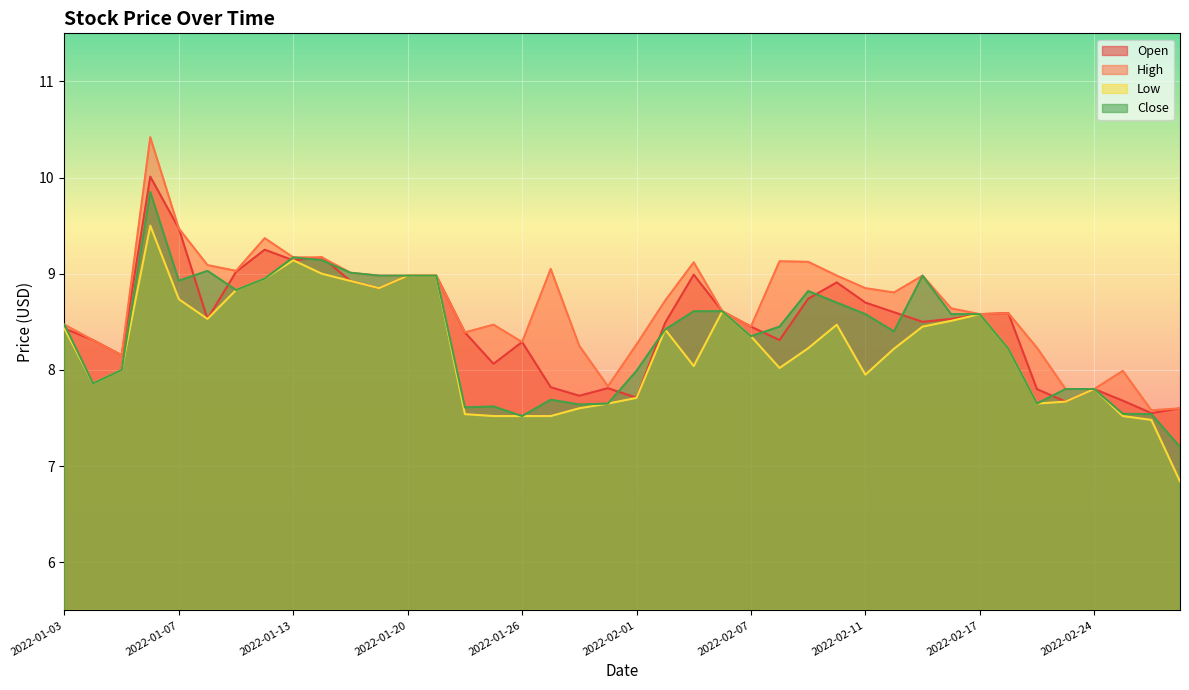

True or false: High and Close intersect in this chart.

False